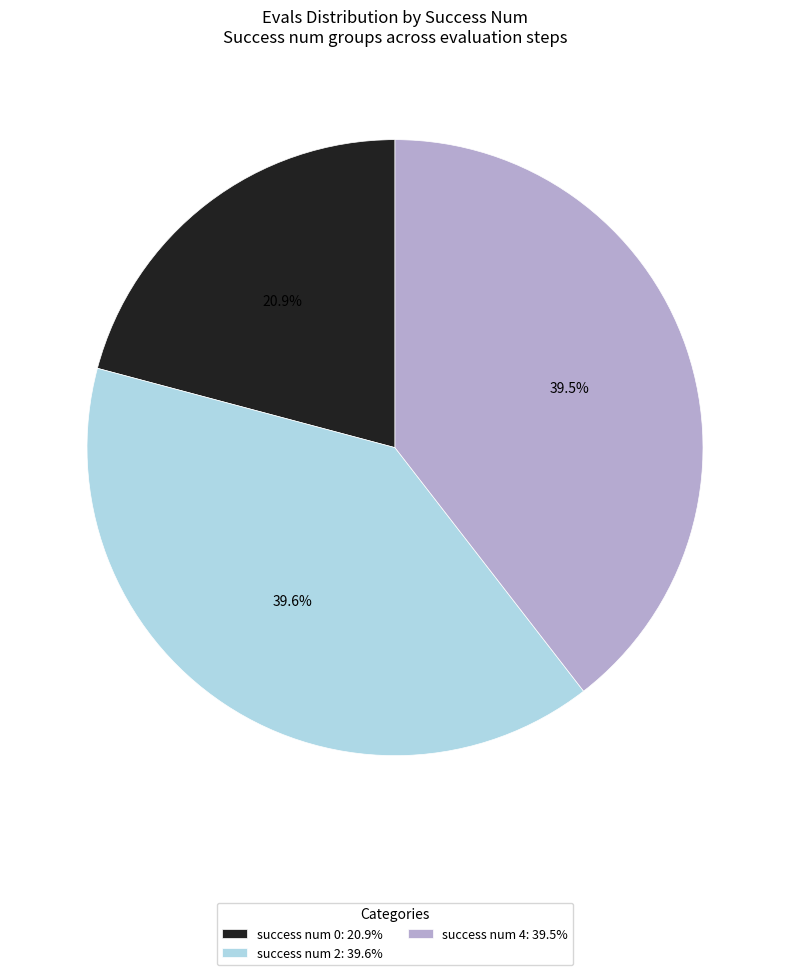

What is the ratio of the value at success num 0: 20.9% to the value at success num 4: 39.5%?

0.5